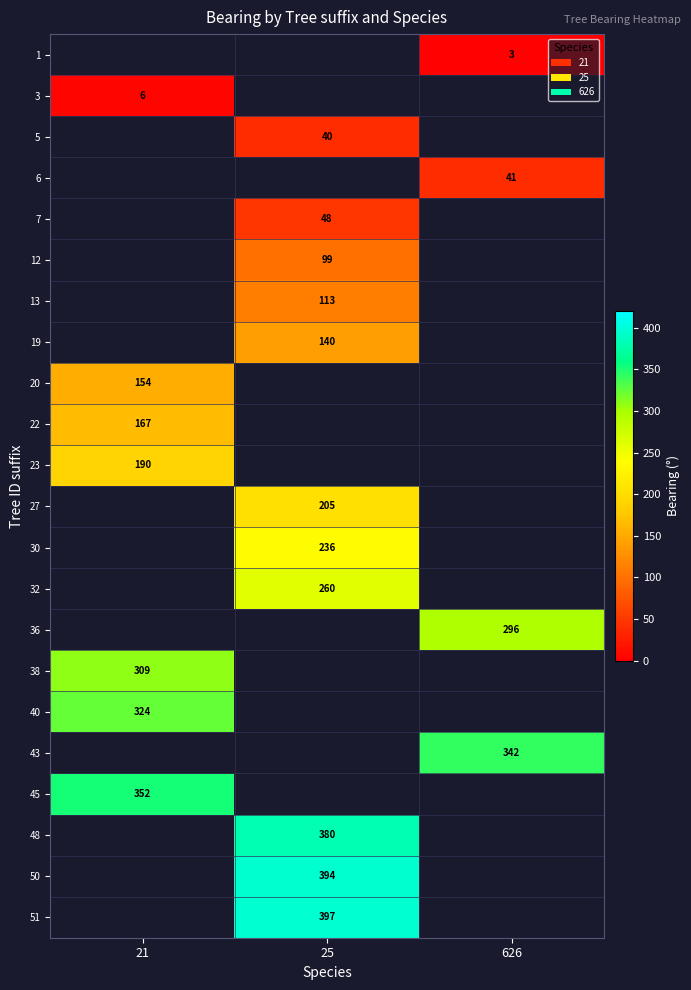

Between 25 and 21, which is larger?

21